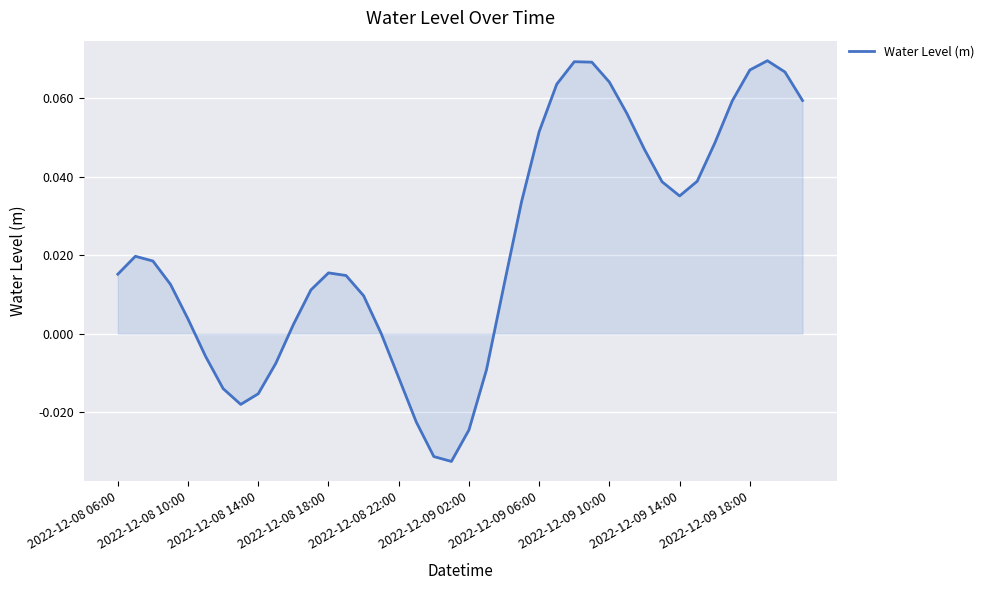

What is the difference between the maximum and second lowest values?

0.1